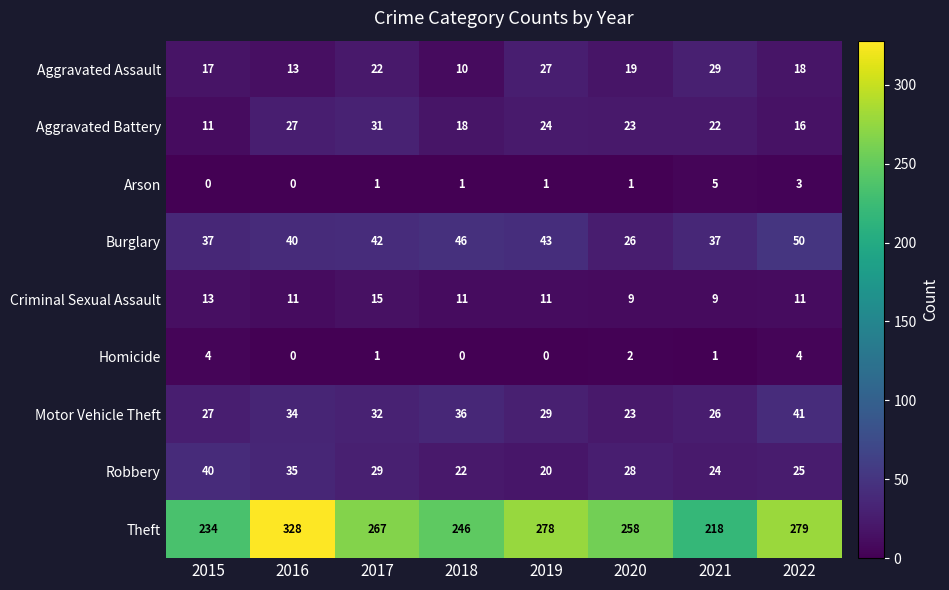

Count the Aggravated Battery values in the range 18 to 27.

5